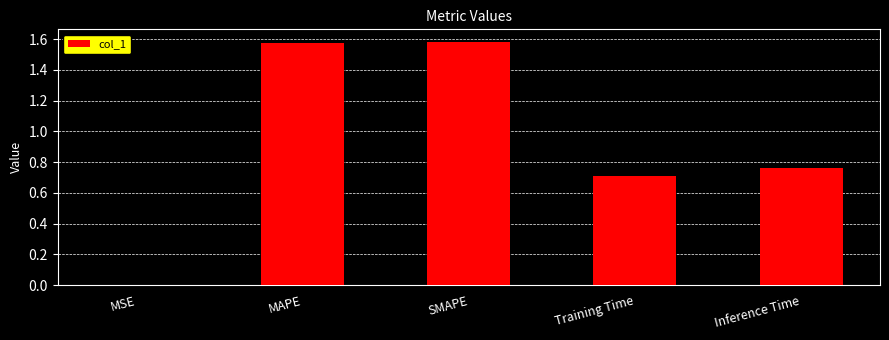

Where is the data nearest to the value 0?

MSE